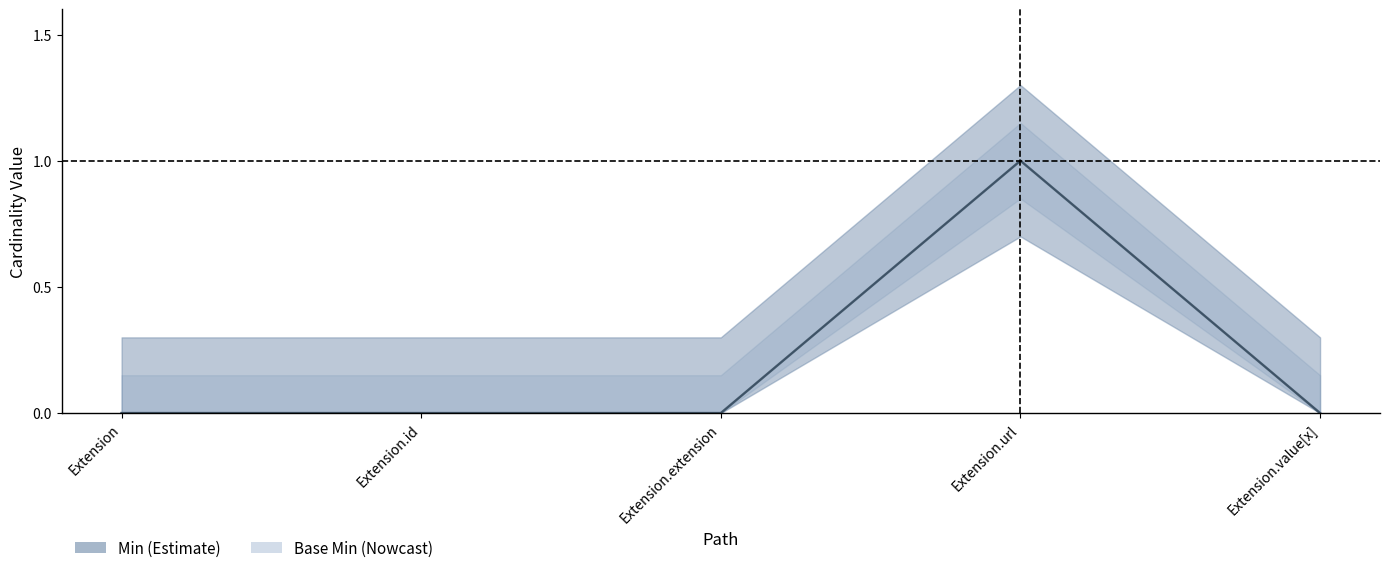

Between Extension.url and Extension.extension, which is larger?

Extension.url